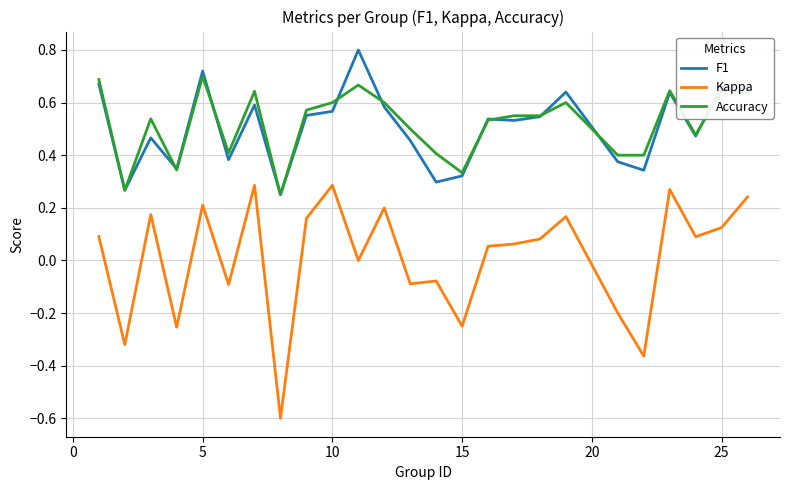

What is the smallest value displayed?

-0.6